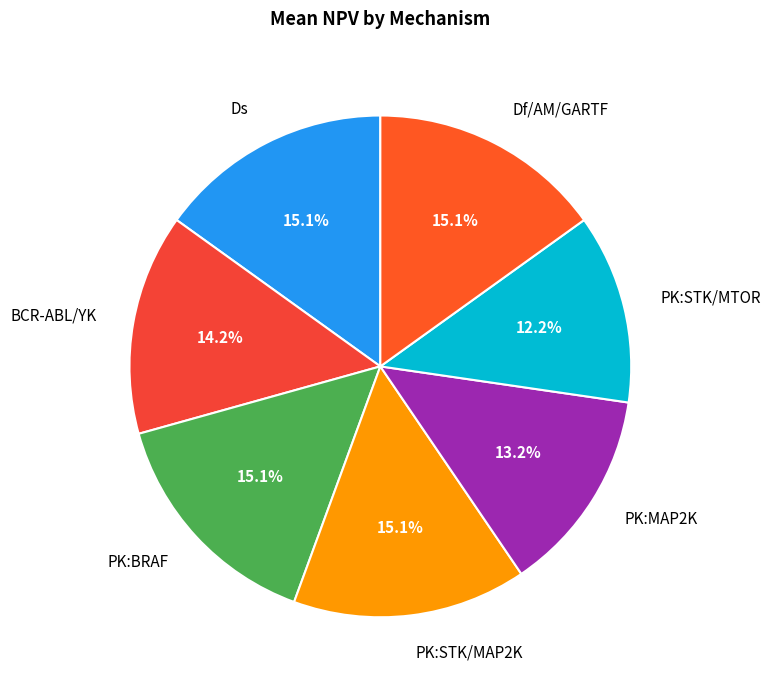

How many slices are in this pie chart?

7